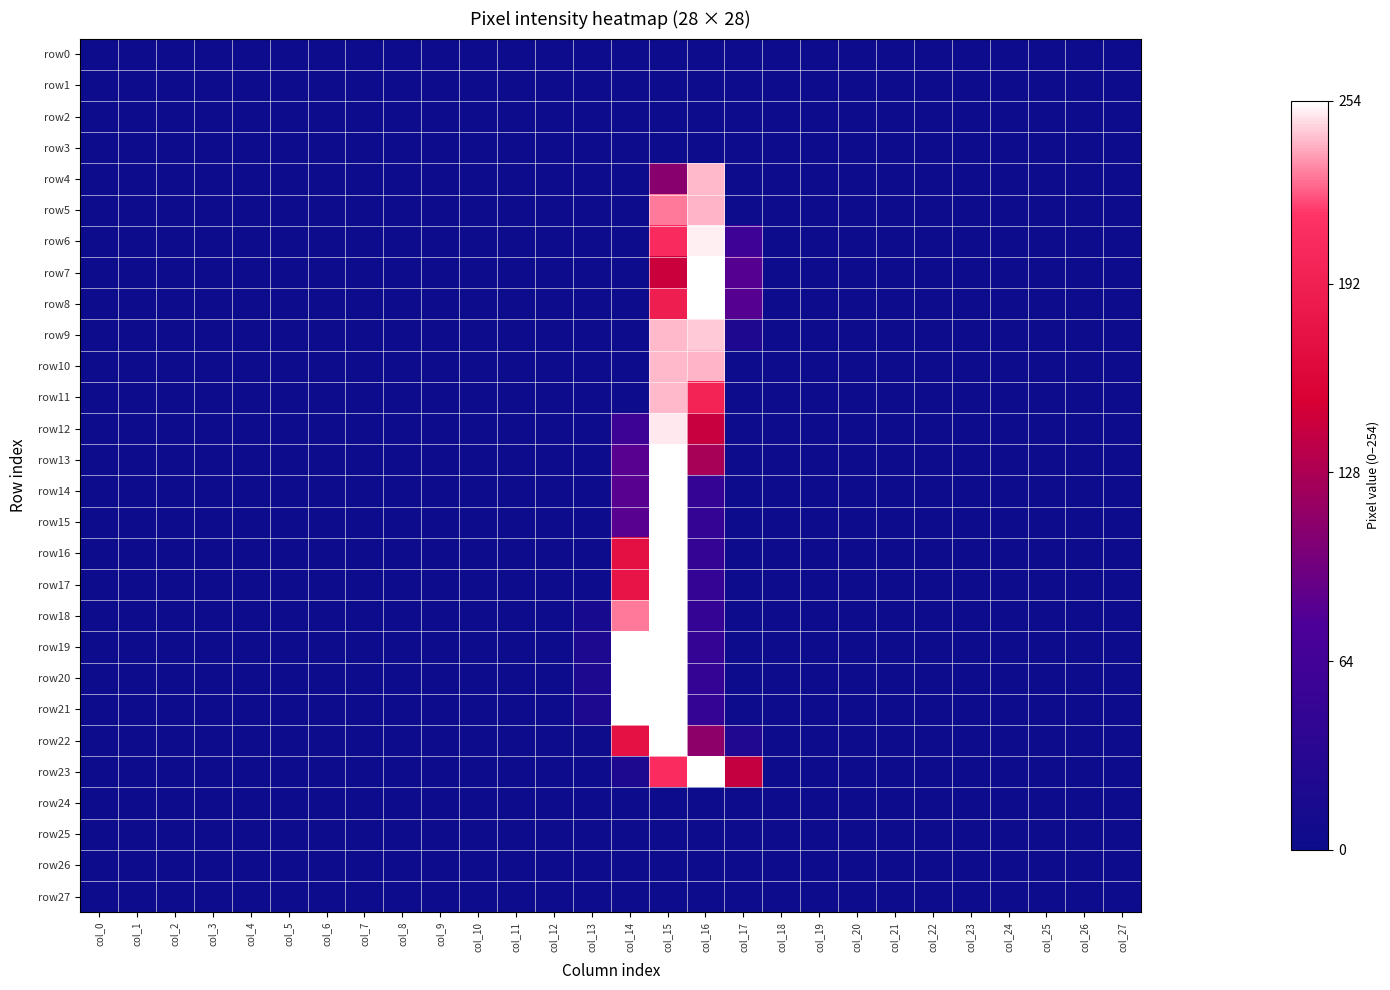

Which series has the largest total across all categories?

row23